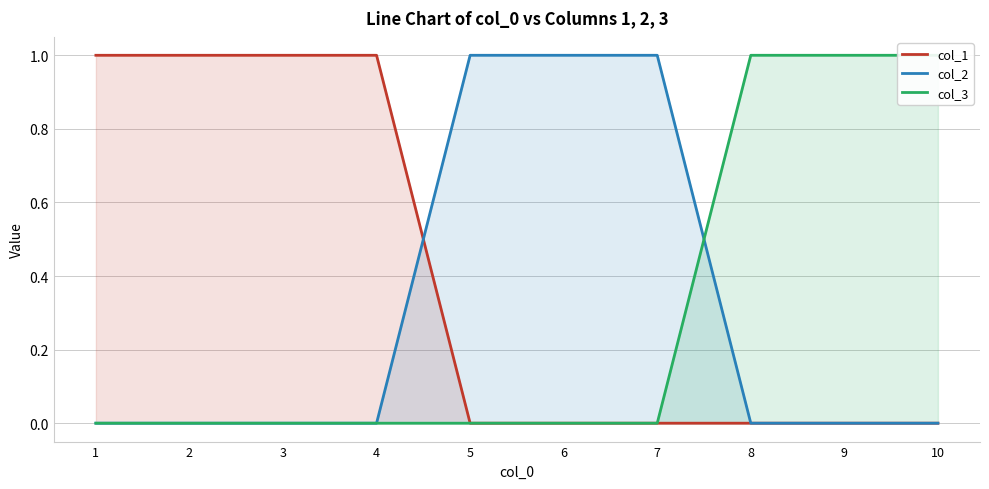

Count the col_3 values in the range 0 to 1.

10